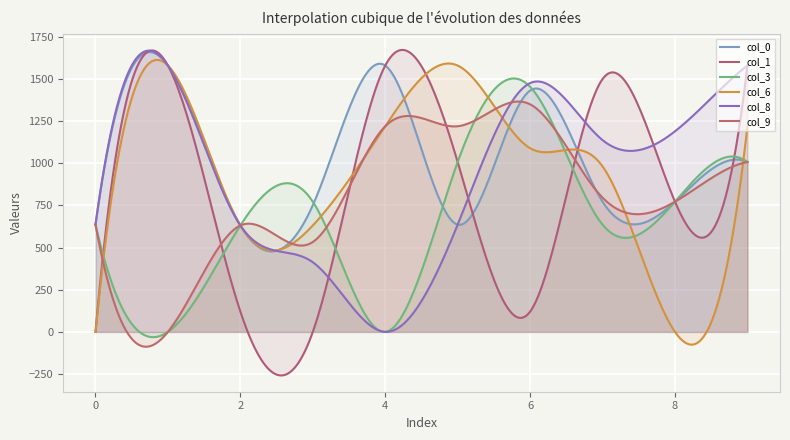

How many categories are shown in the chart?

300